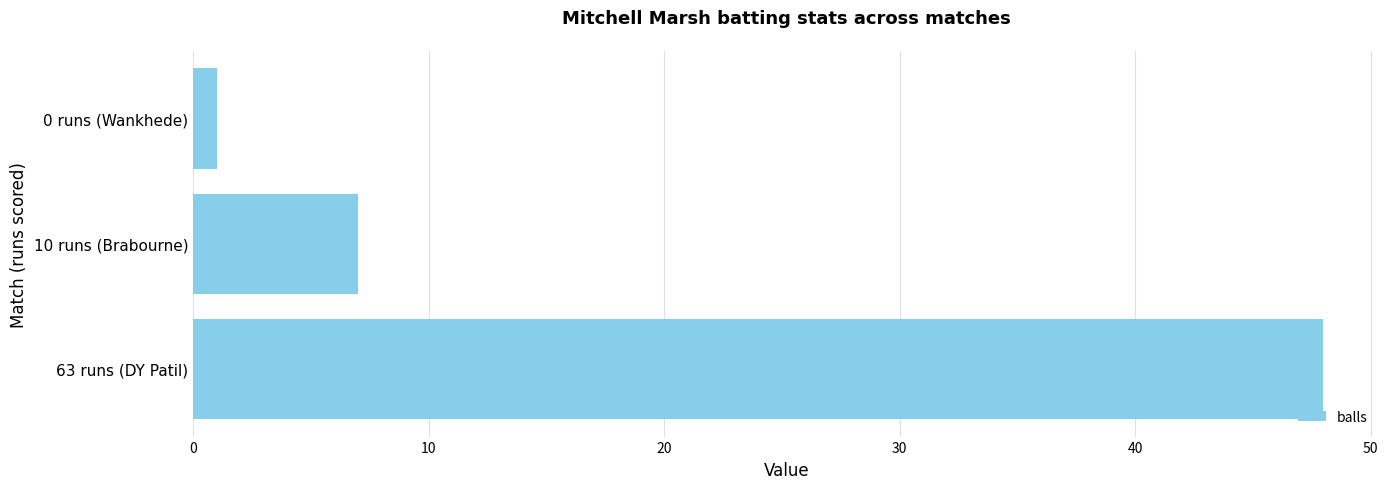

What is the sum of all values?

56